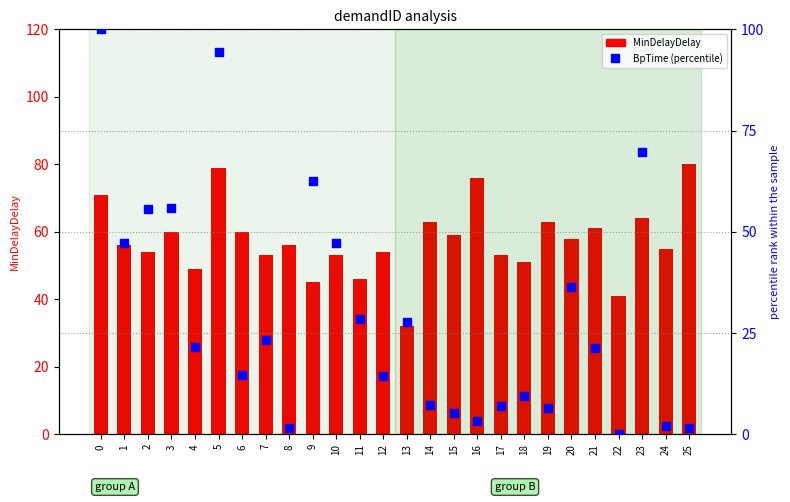

Which series contains the highest Y value?

BpTime (percentile)